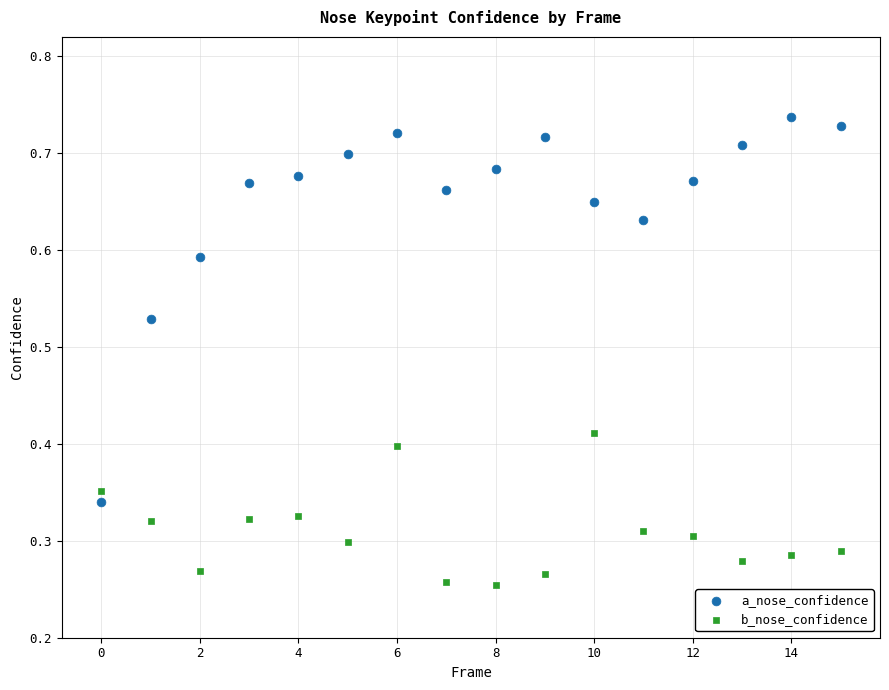

Which series reaches the minimum Y coordinate?

b_nose_confidence